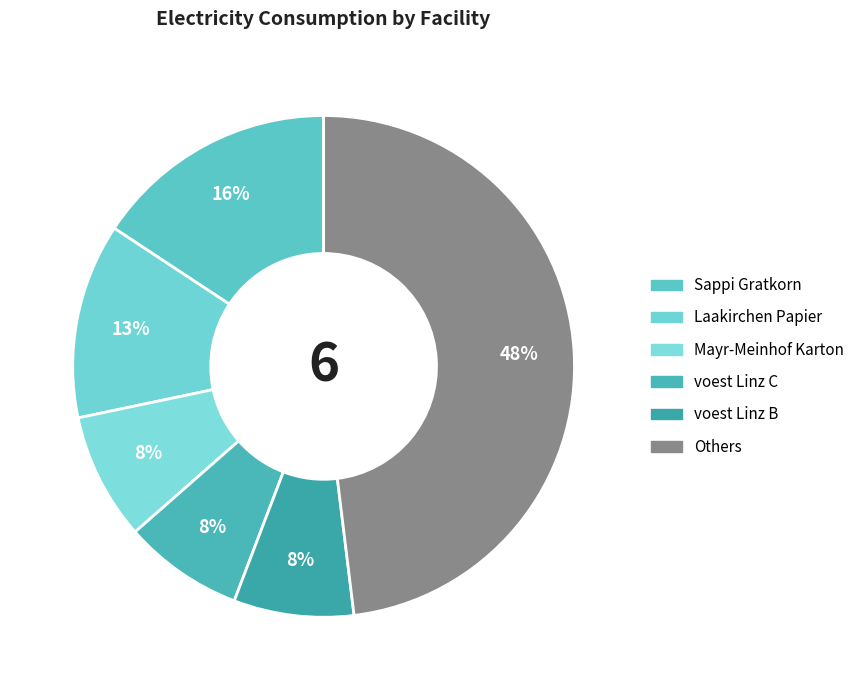

How many segments does this pie chart have?

6